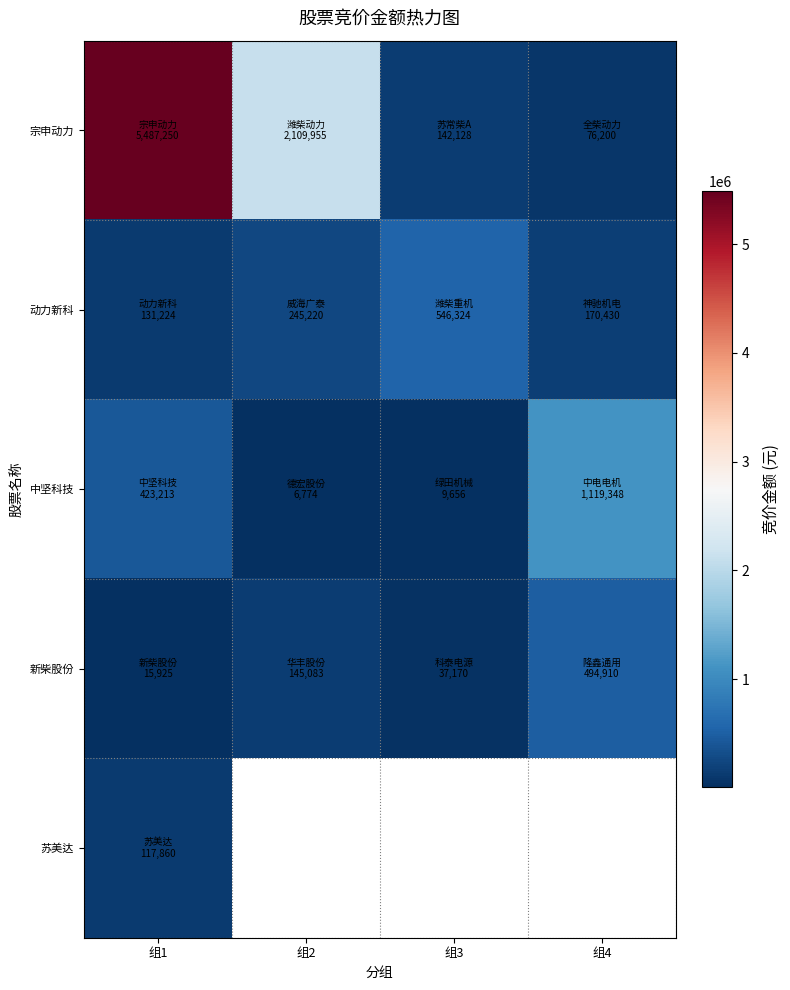

How many data points in 动力新科 are less than 245220?

2